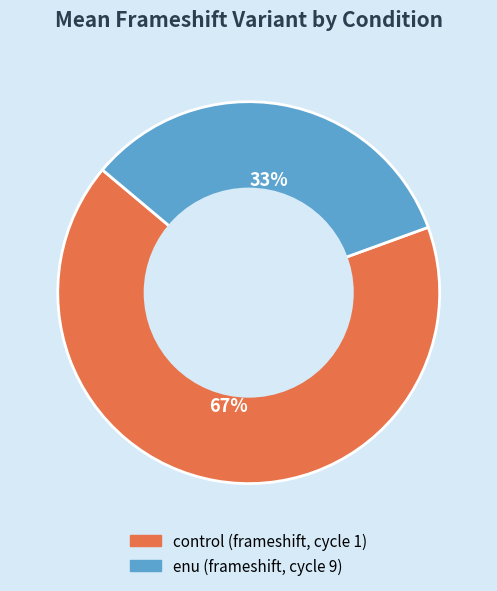

The control (frameshift, cycle 1) slice represents 80% of the pie. True or false?

False